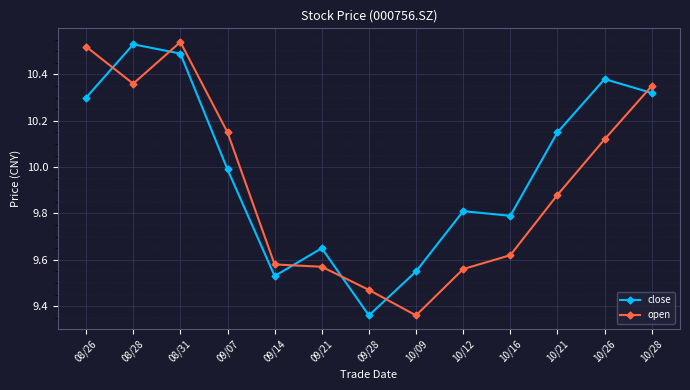

Between 08/28 and 09/07, which series saw the biggest shift?

close